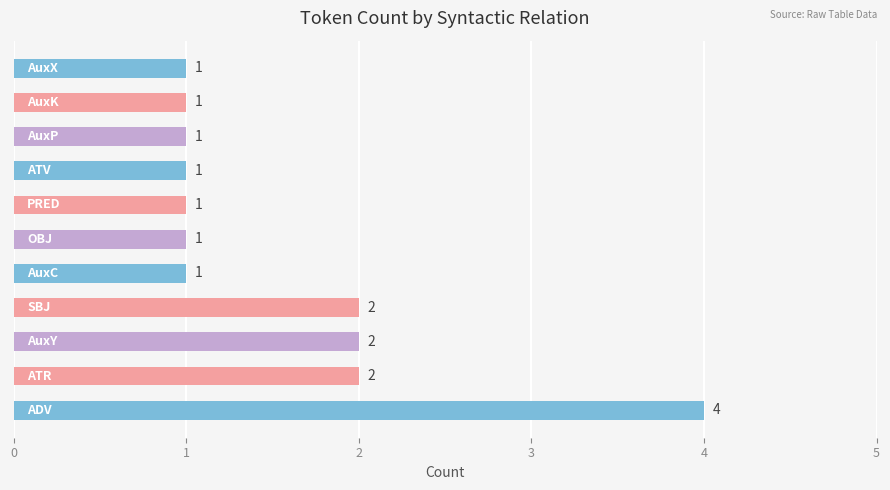

What is the greatest value displayed?

4